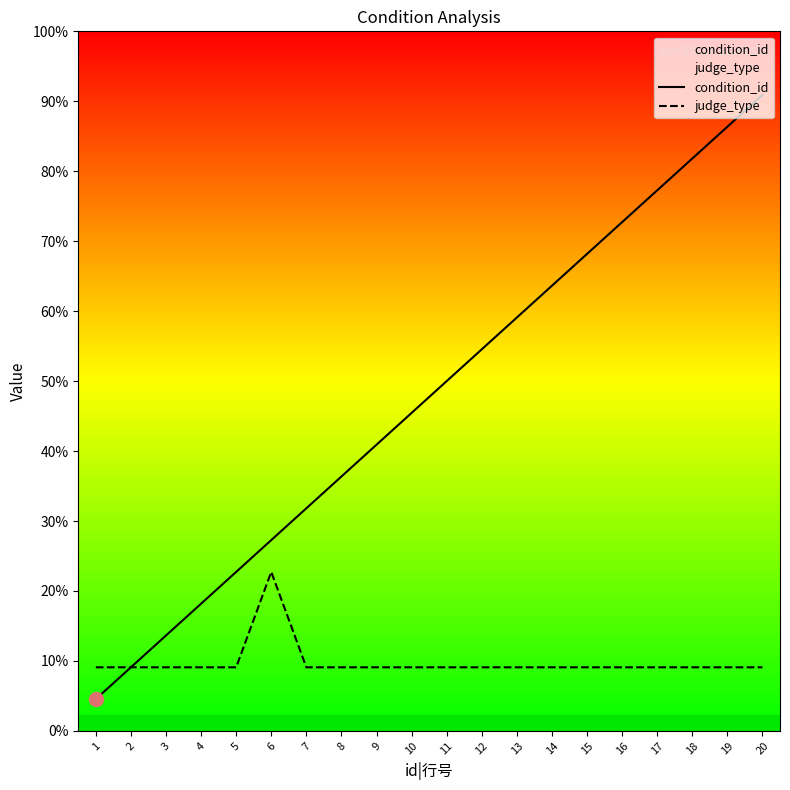

At how many categories does at least one series exceed 9?

11